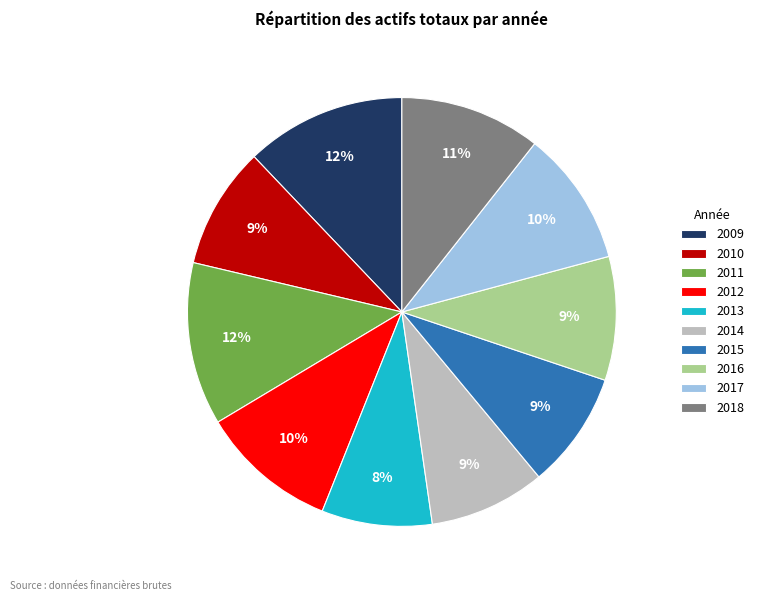

Does any single category account for the majority?

No